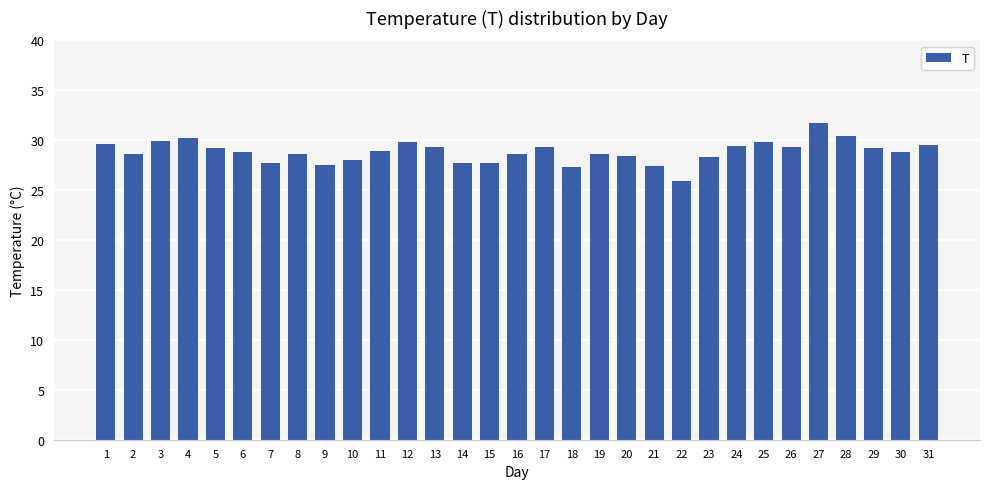

Which category has the lowest value across all series?

22